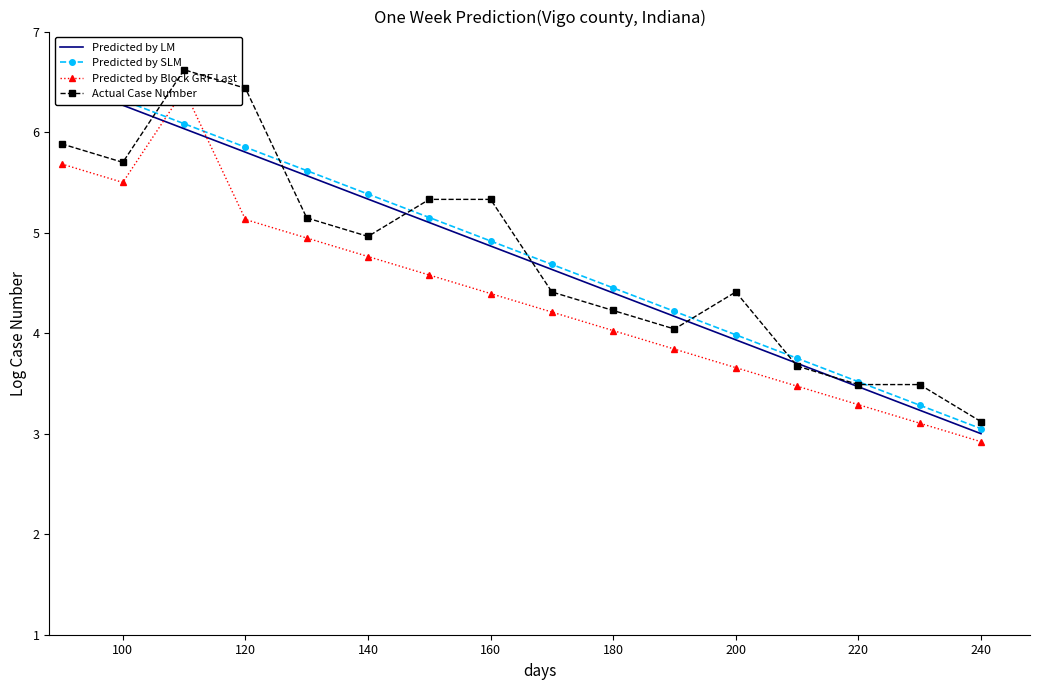

Is this an area chart (filled region under the line)?

No